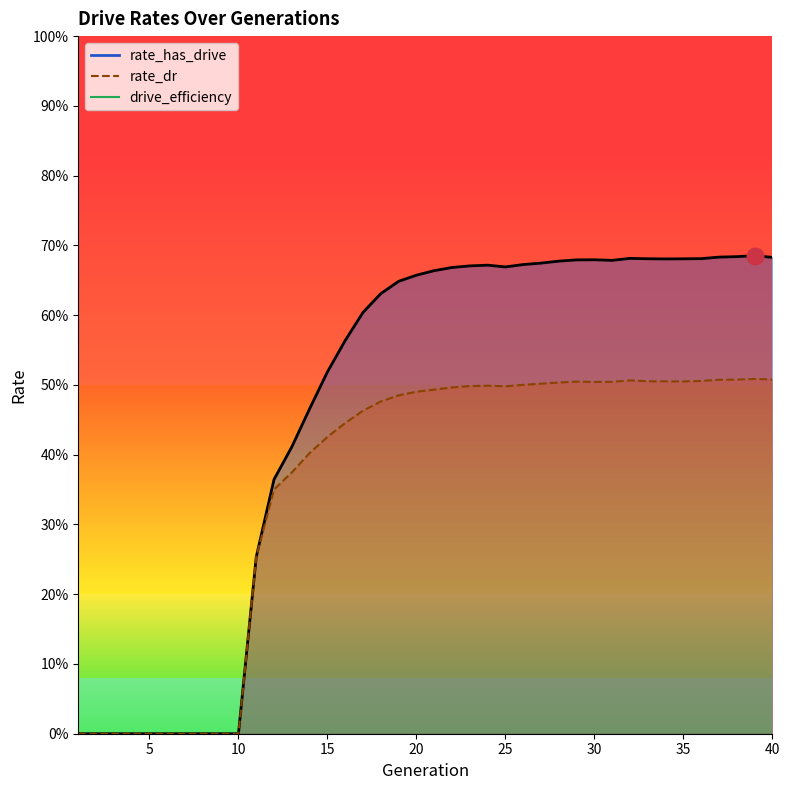

At how many categories does at least one series exceed 0?

30